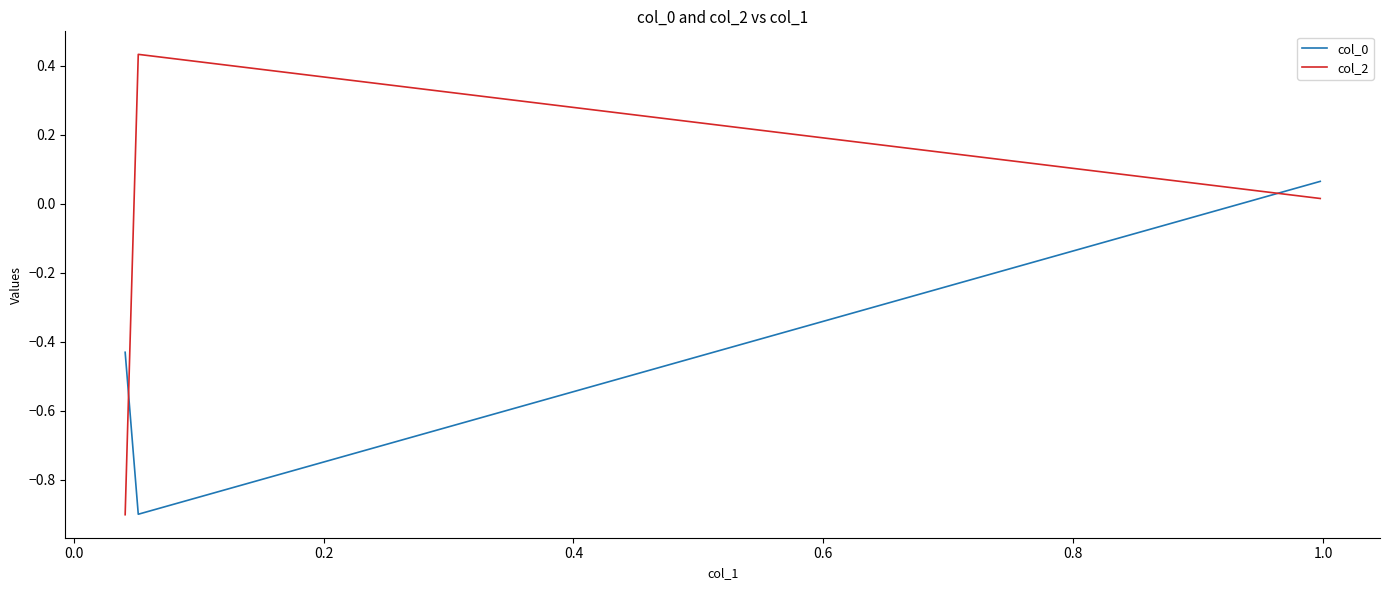

What is the minimum value for col_2?

-0.9